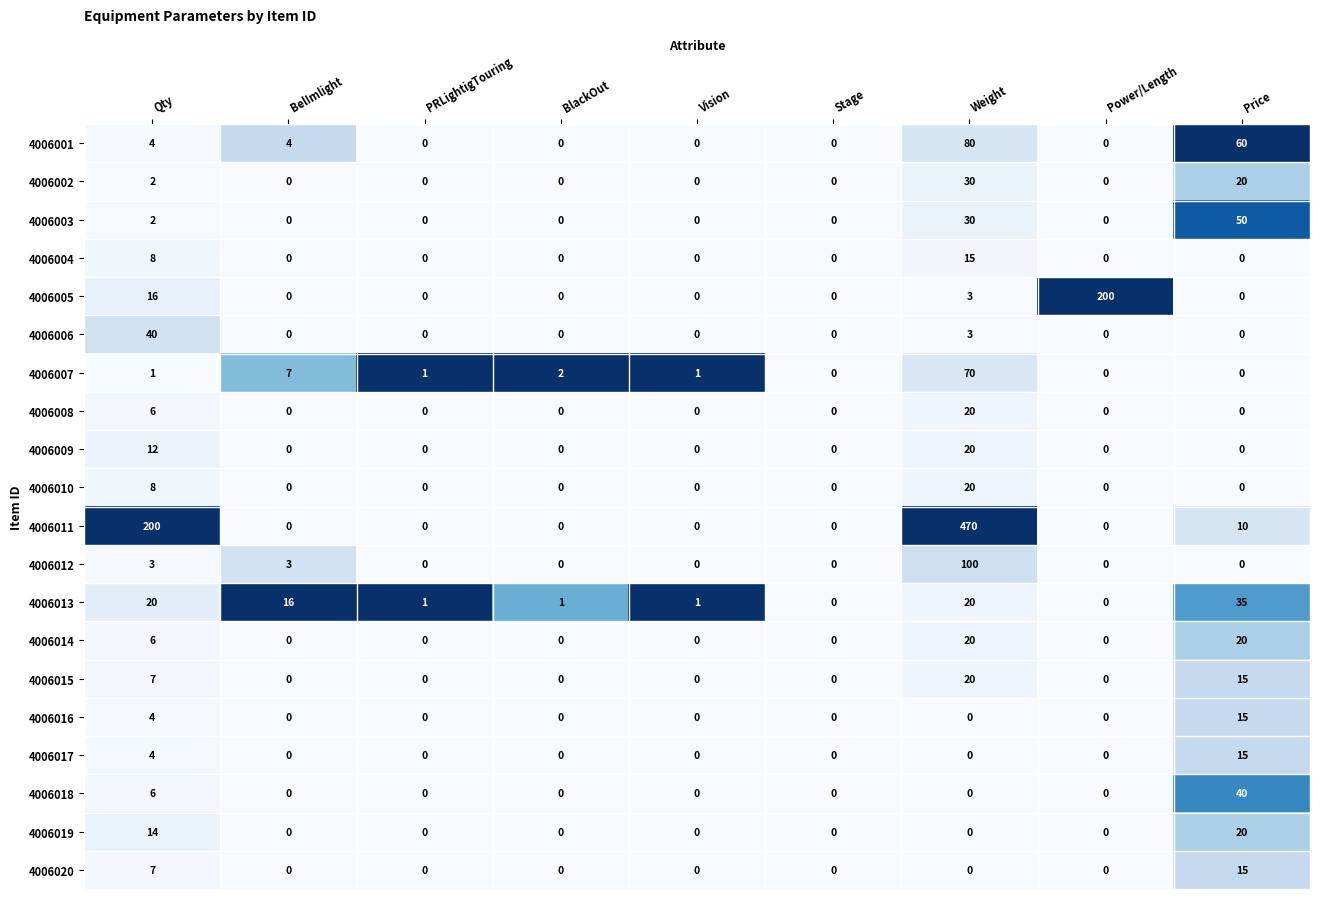

Which series has the largest total across all categories?

4006011